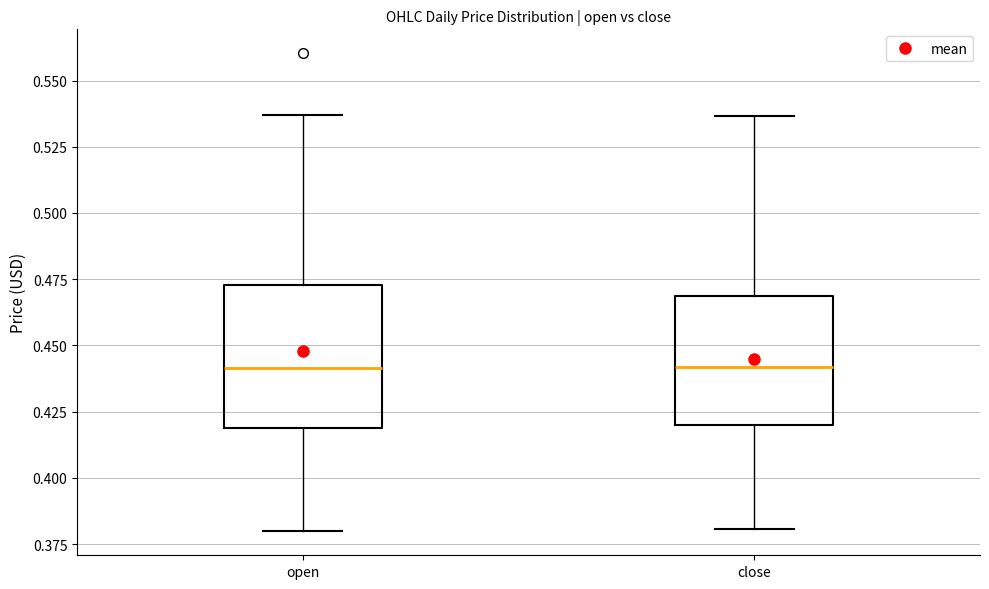

Comparing the boxes themselves (not the whiskers), which one is the tallest?

open